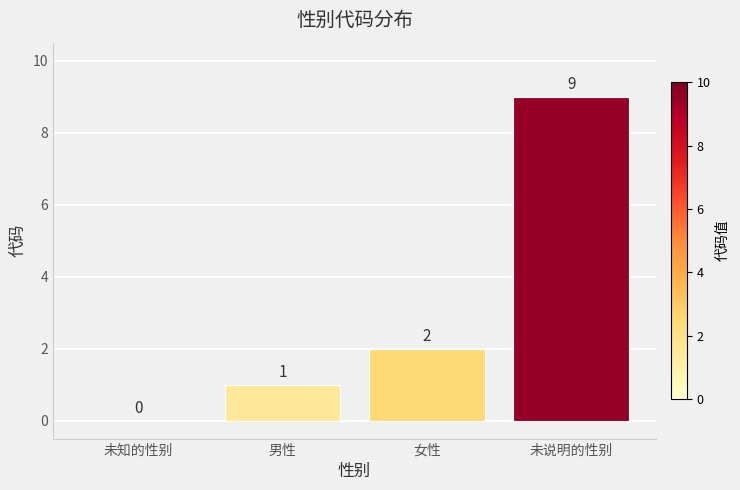

How many values are between 1 and 9?

3